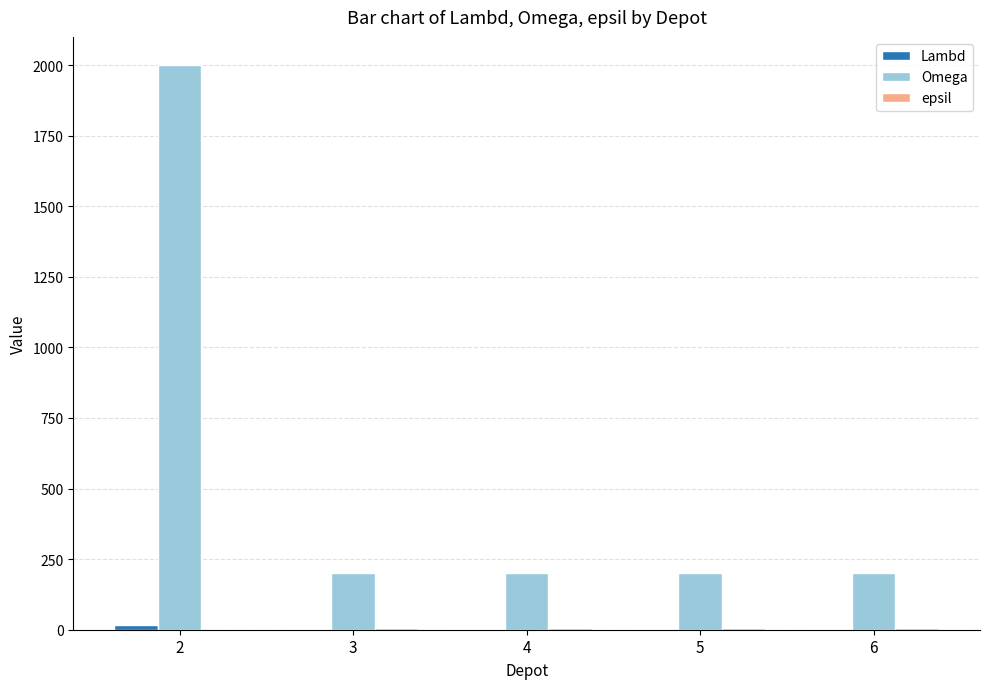

What is the average value of the Omega series?

560